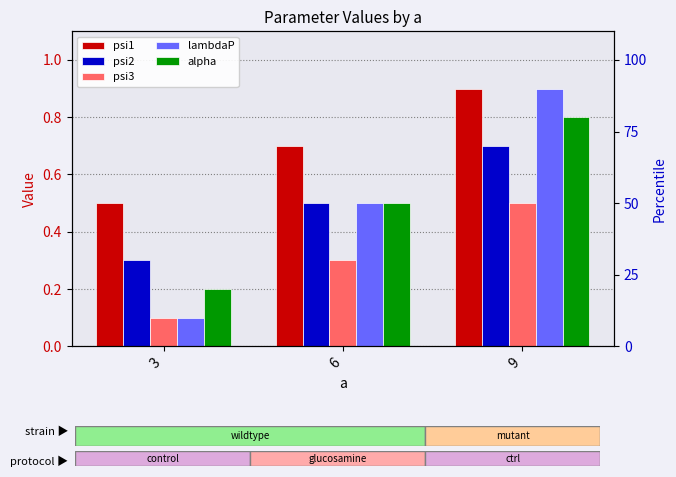

What are all the series names shown in the legend?

psi1, psi2, psi3, lambdaP, alpha